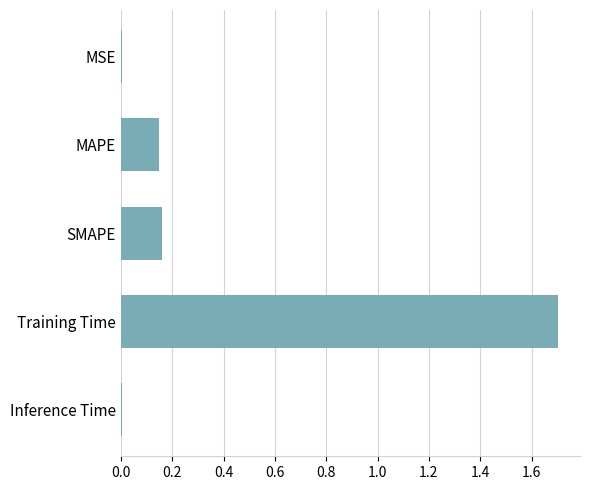

What is the sum of all values?

2.0